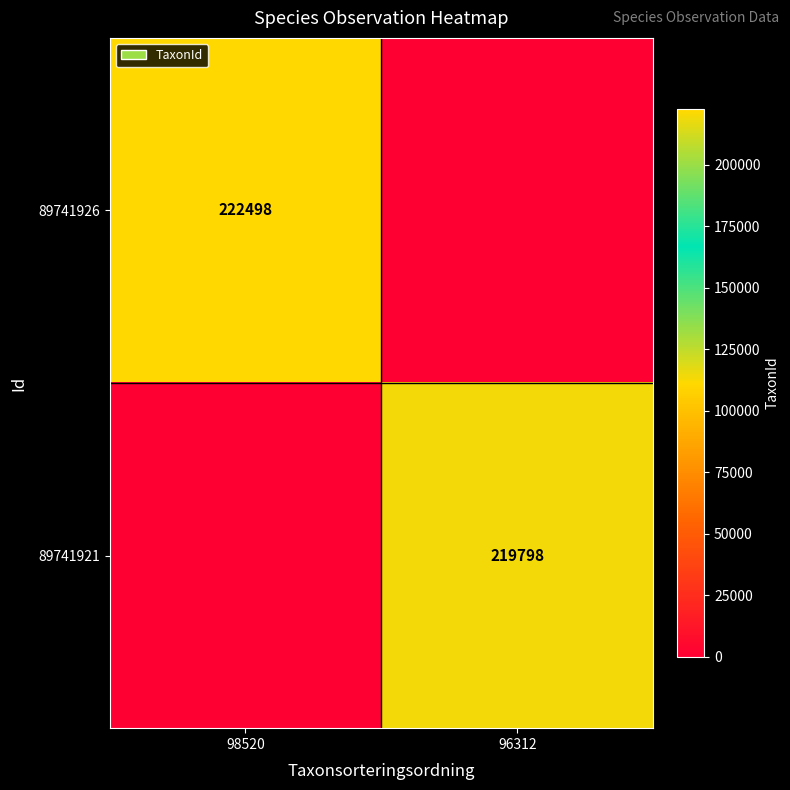

The value of 89741926 at 98520 is 222498. True or false?

True